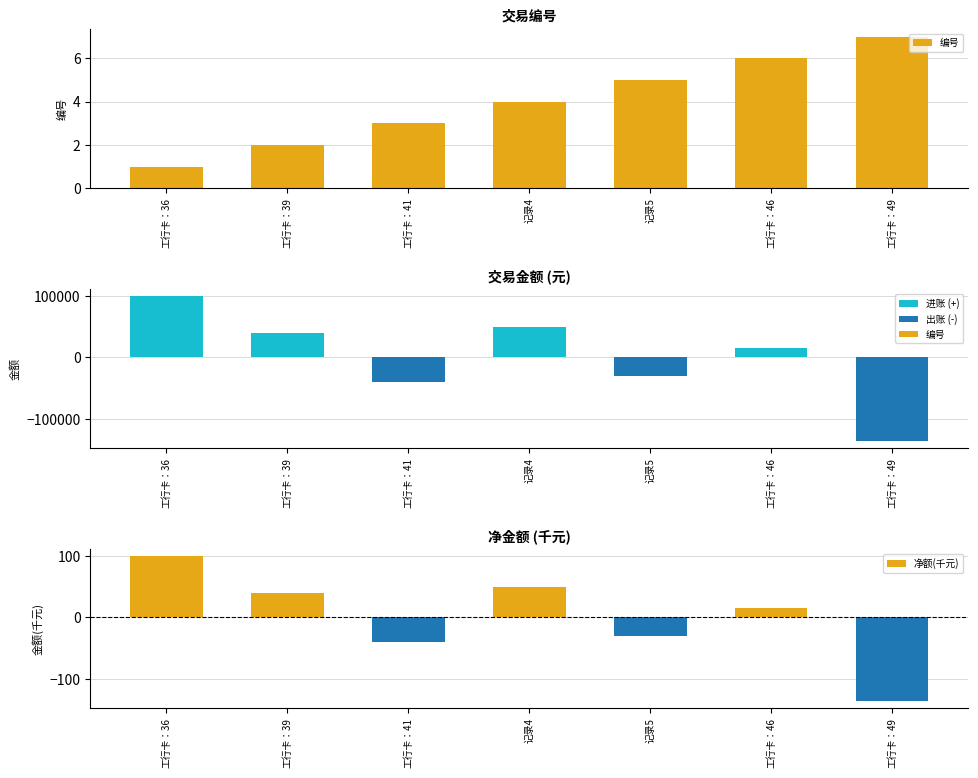

Count the number of categories in the chart.

7